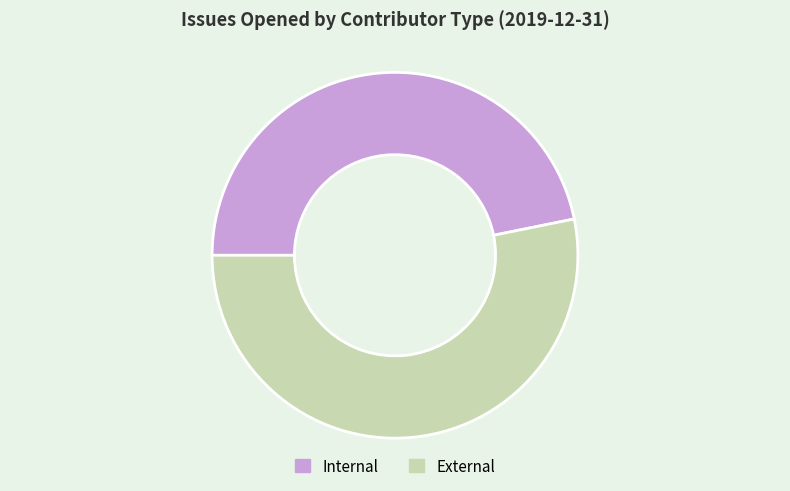

Do Internal and External together represent more than half of the pie?

Yes